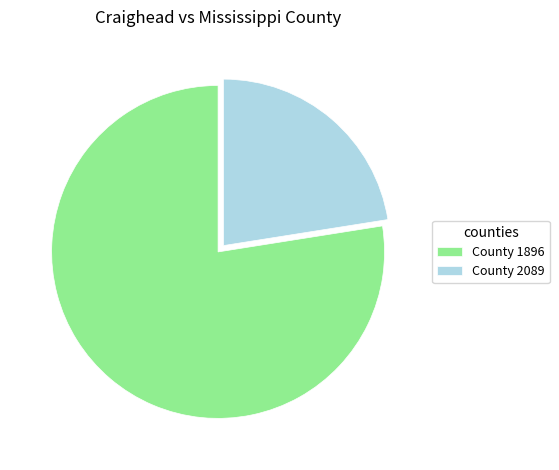

Is it true that County 1896 is 88% of the pie?

False